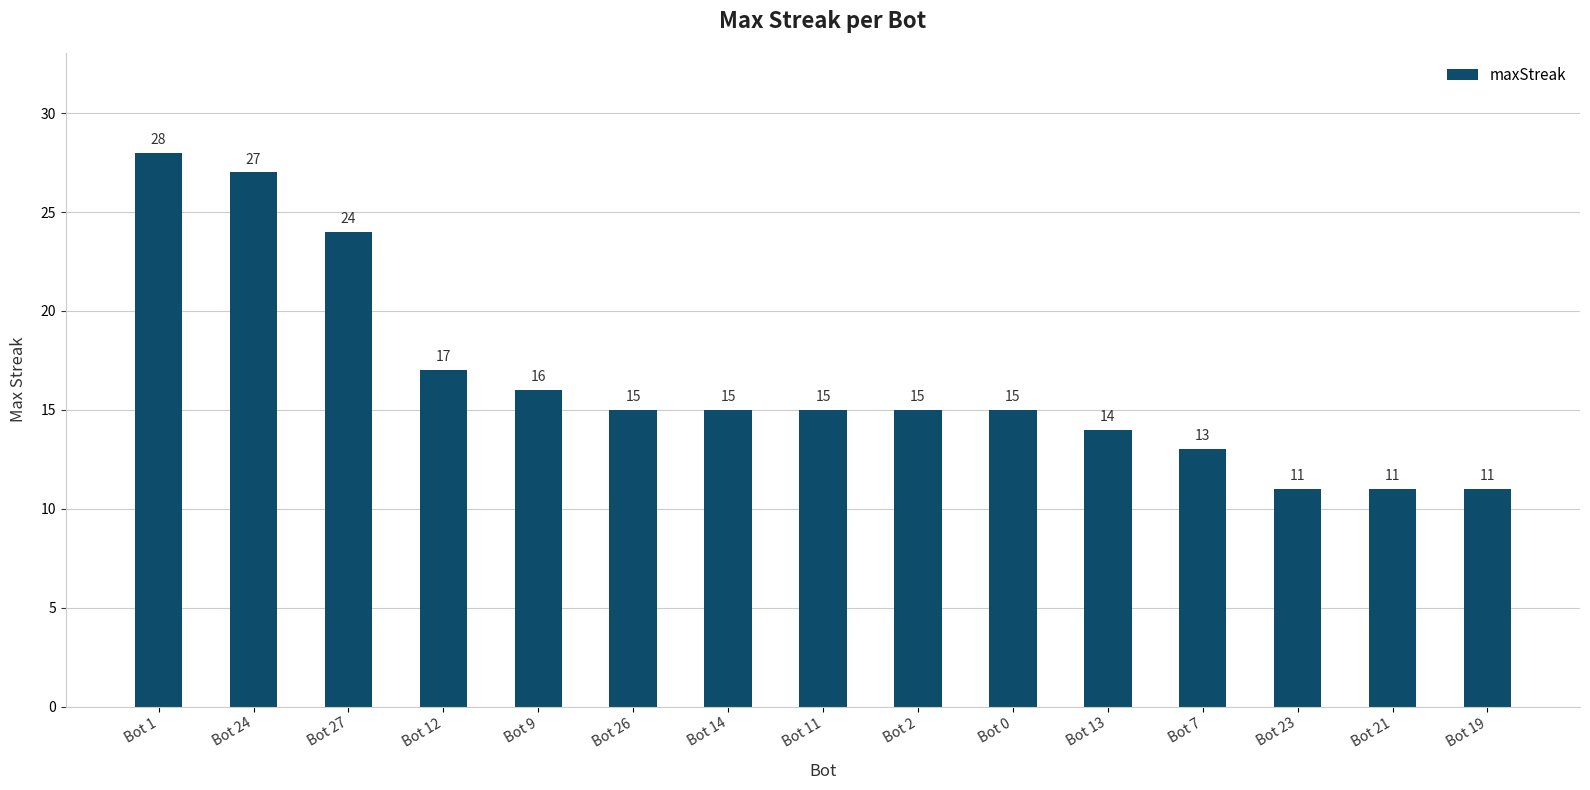

What position from the left is Bot 7?

12